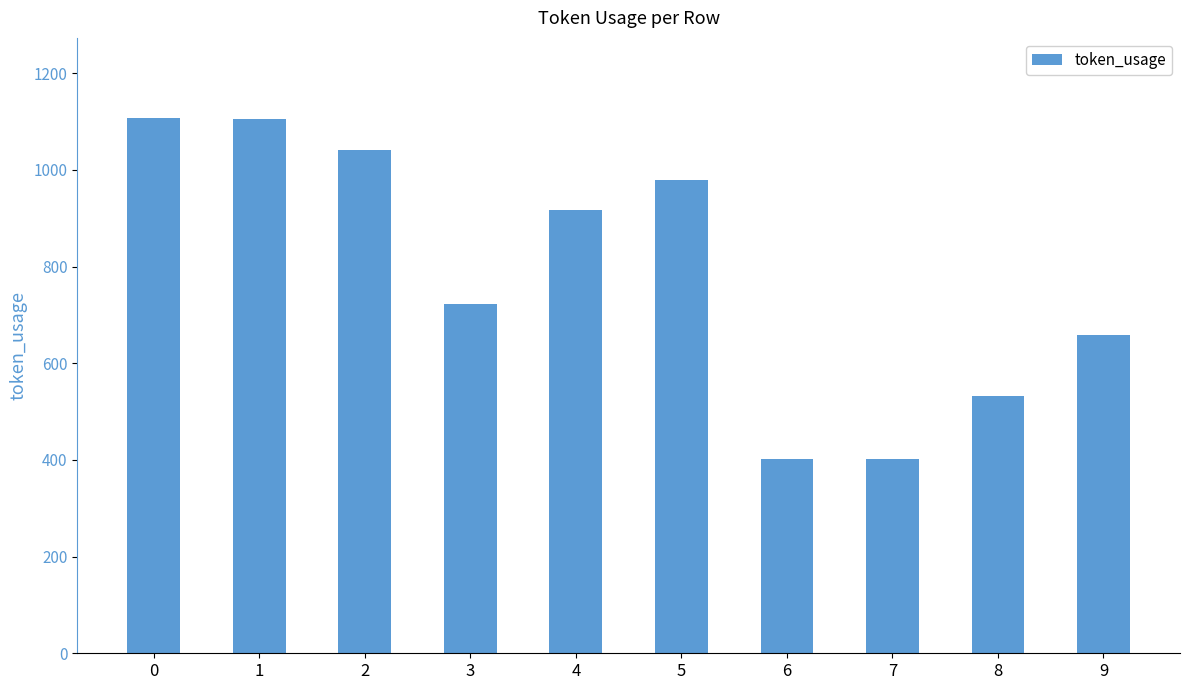

What is the value of the 1st bar from the left?

1107